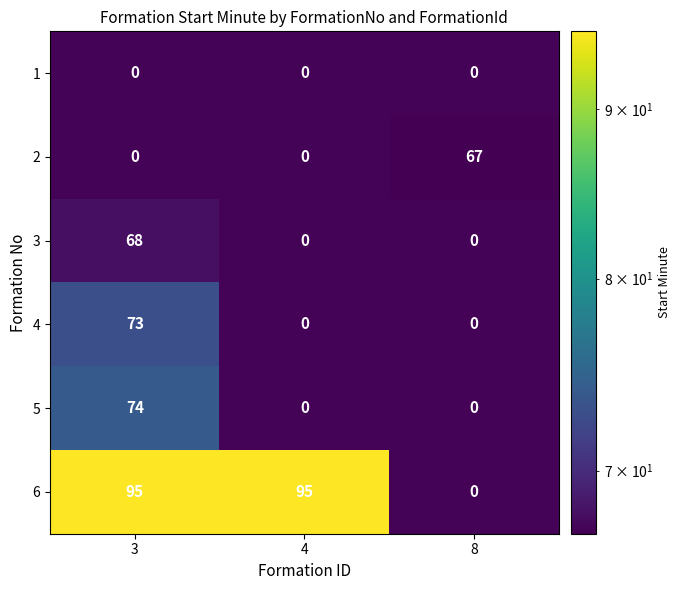

At which label does 4 reach its peak?

3